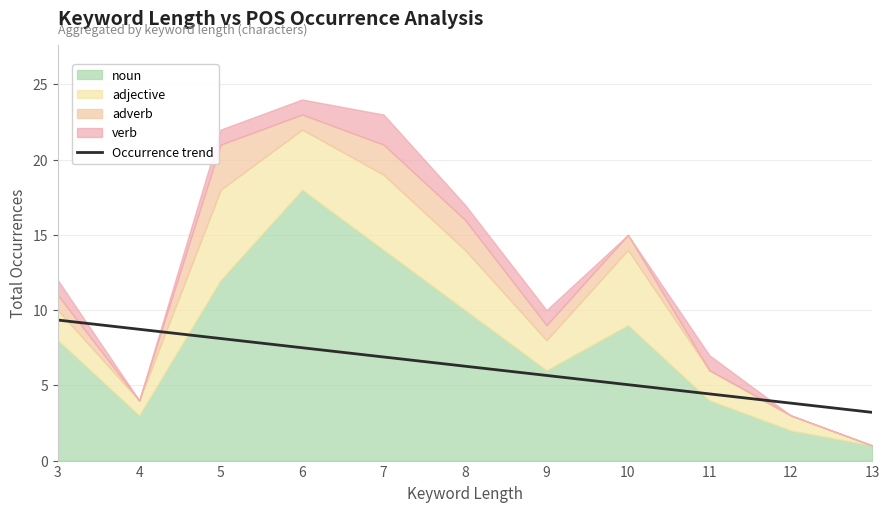

Does the chart have visible grid lines?

Yes